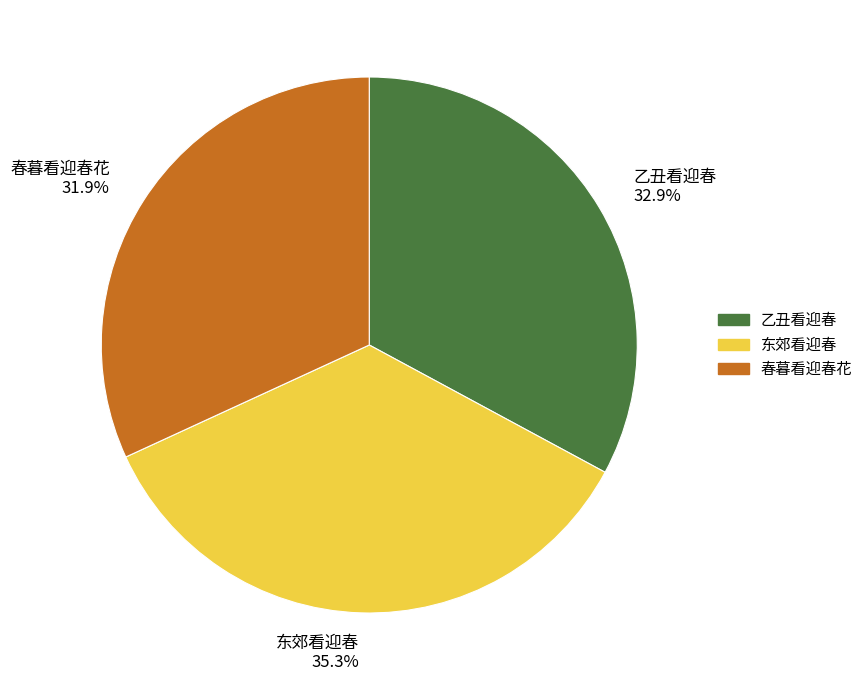

Which category has the biggest portion of the pie?

东郊看迎春